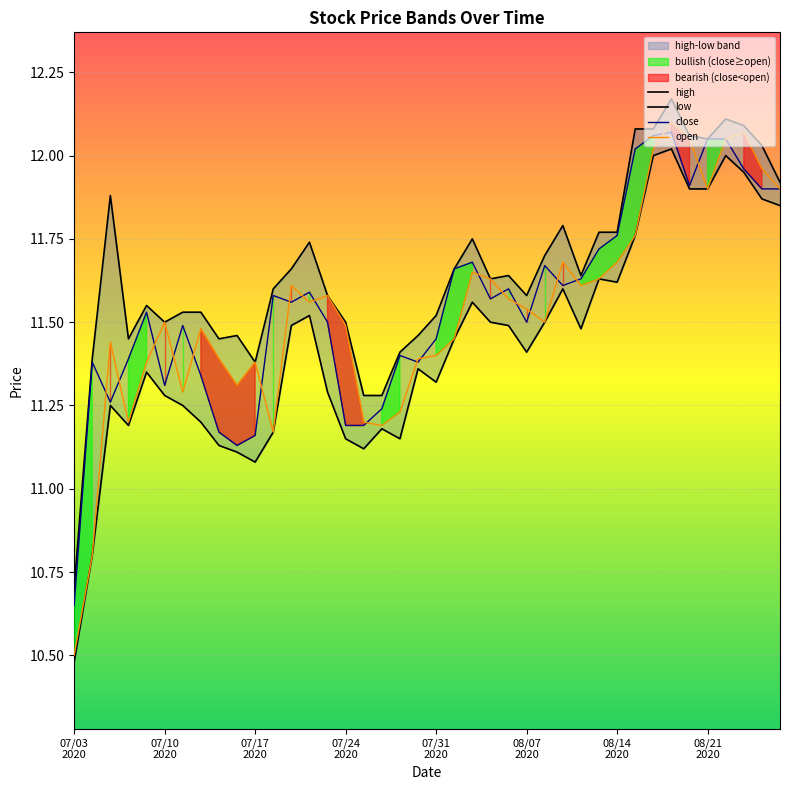

Which has a higher value, 22 or 07/24
2020?

22